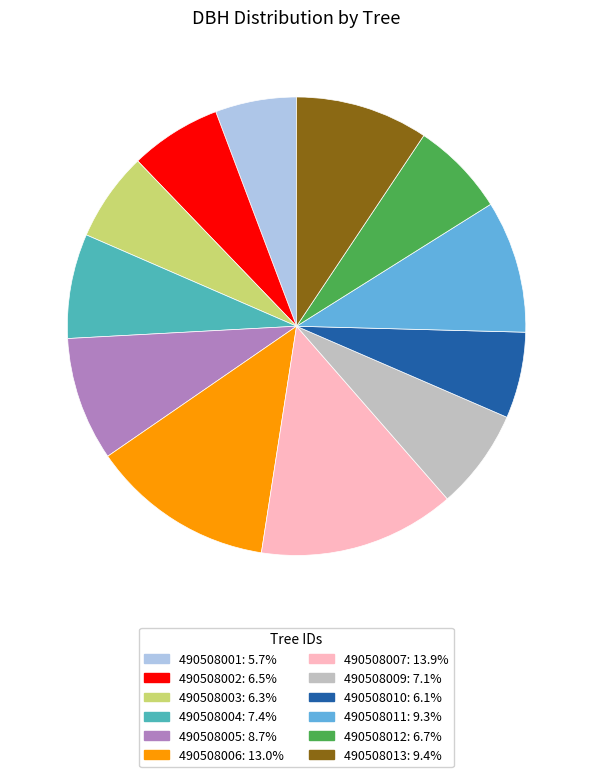

Which slice is the largest?

490508007